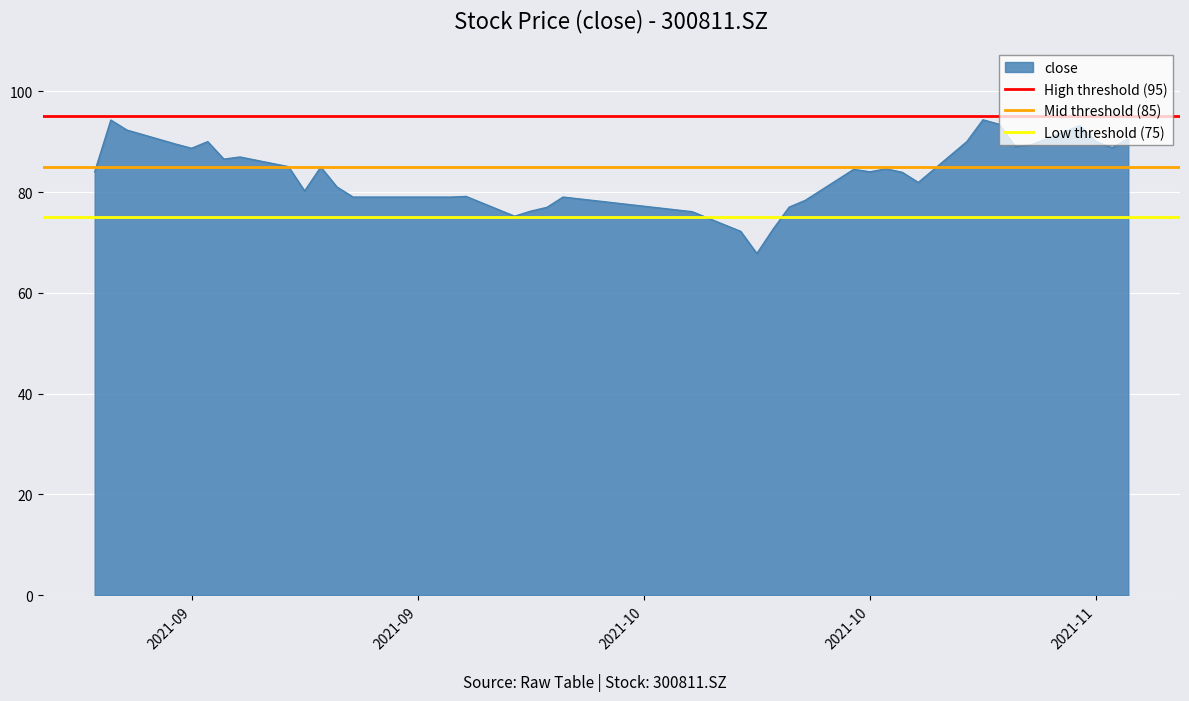

What is the minimum value for close?

67.8